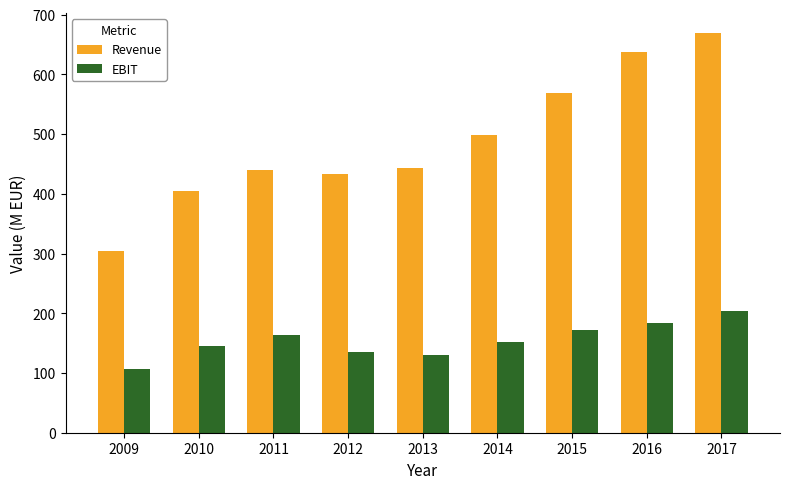

What is the sum of the EBIT values at 2013 and 2010?

275.4